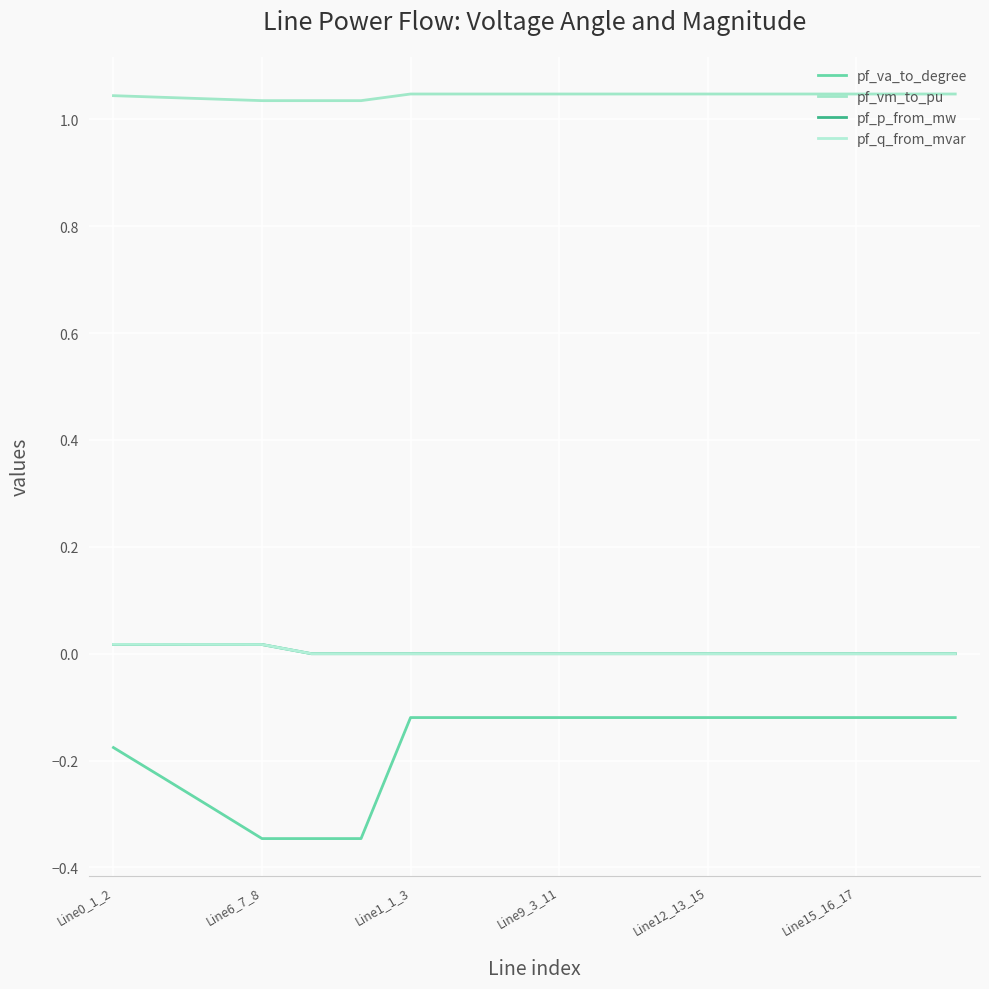

Does the chart have visible grid lines?

Yes